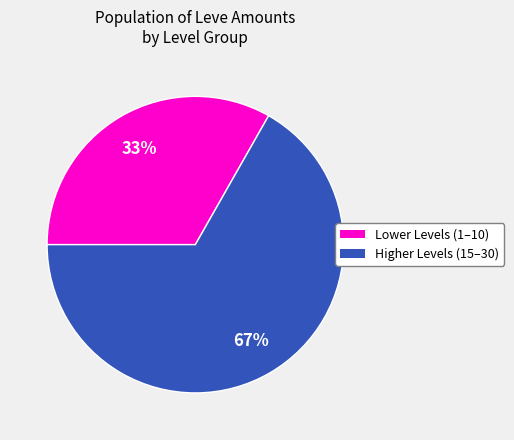

Does any single category account for the majority?

Yes